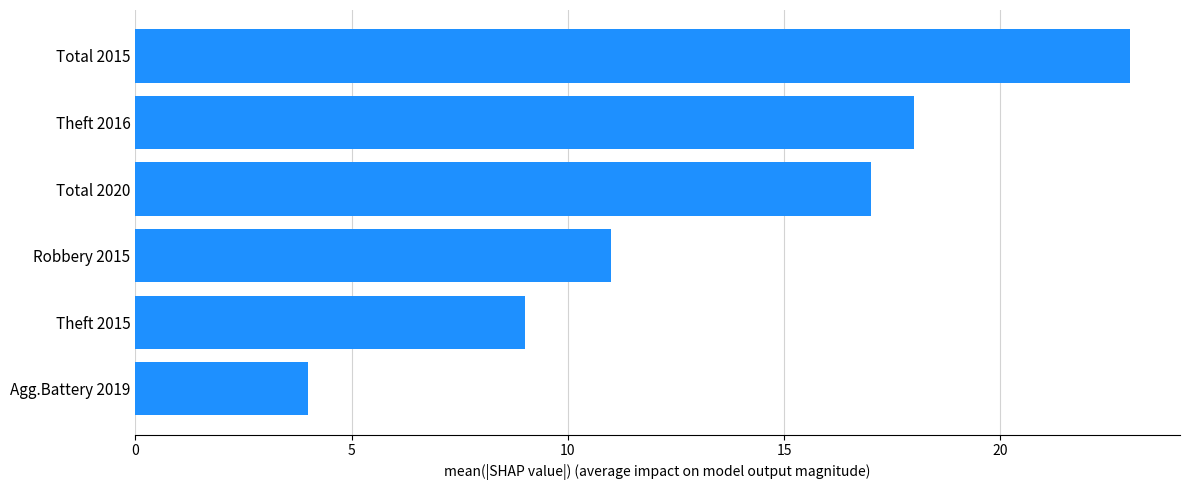

Where is the data nearest to the value 13?

Robbery 2015